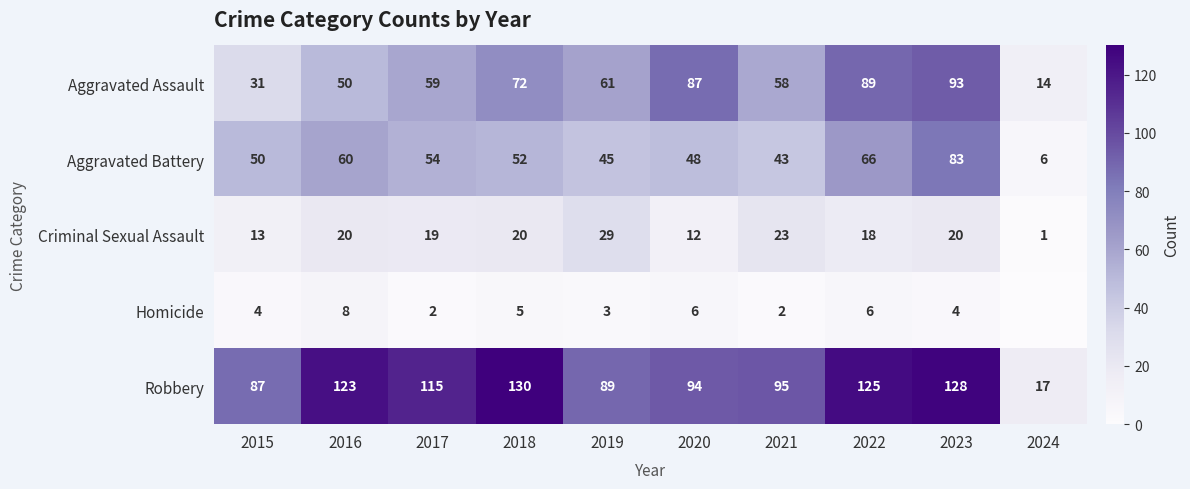

How many series are shown in this chart?

5